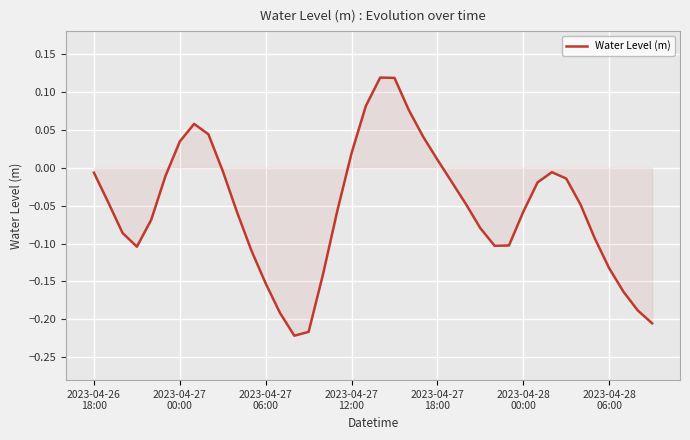

What is the difference between the maximum and minimum values?

0.3